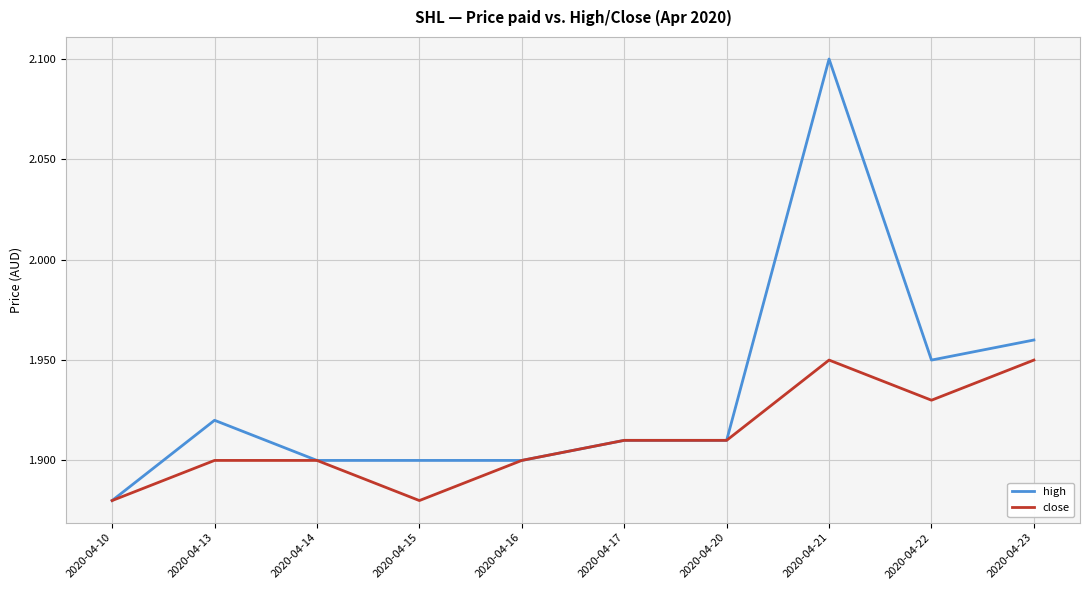

List the series in order of their overall mean, lowest first.

close, high